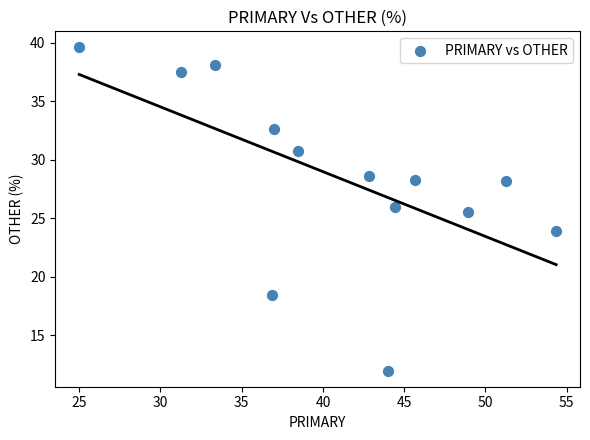

What Y value in the scatter plot is closest to 25?

25.5